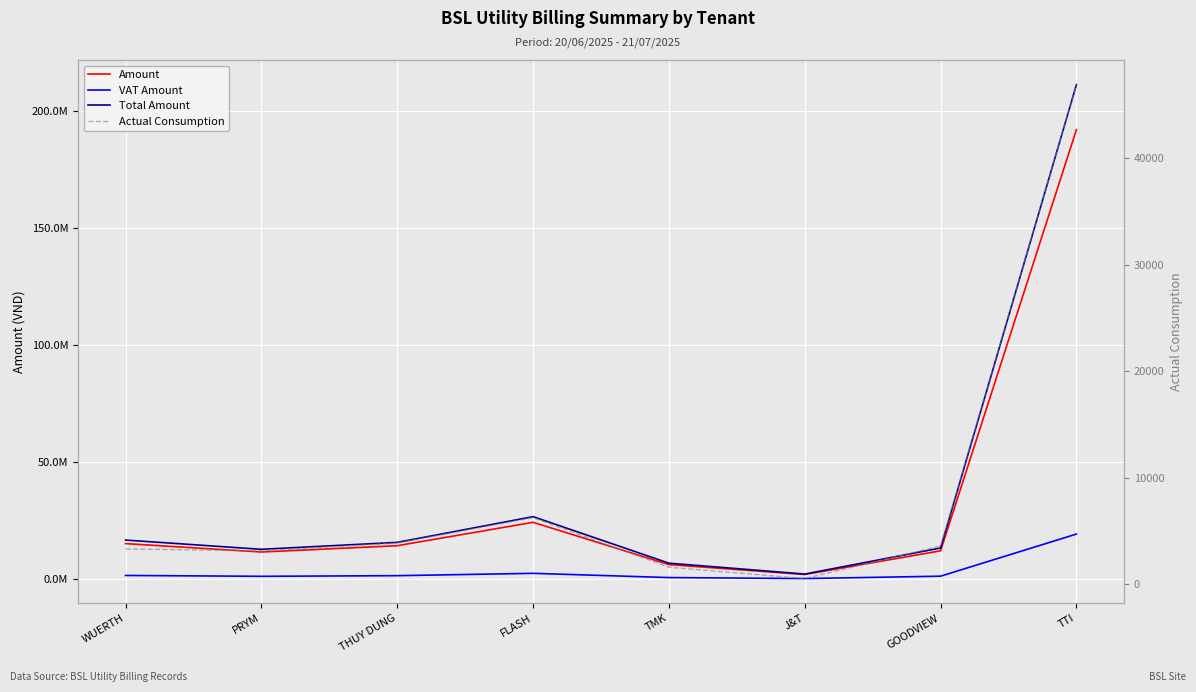

The Total Amount series shows 320668400.2 at TTI. True or false?

False